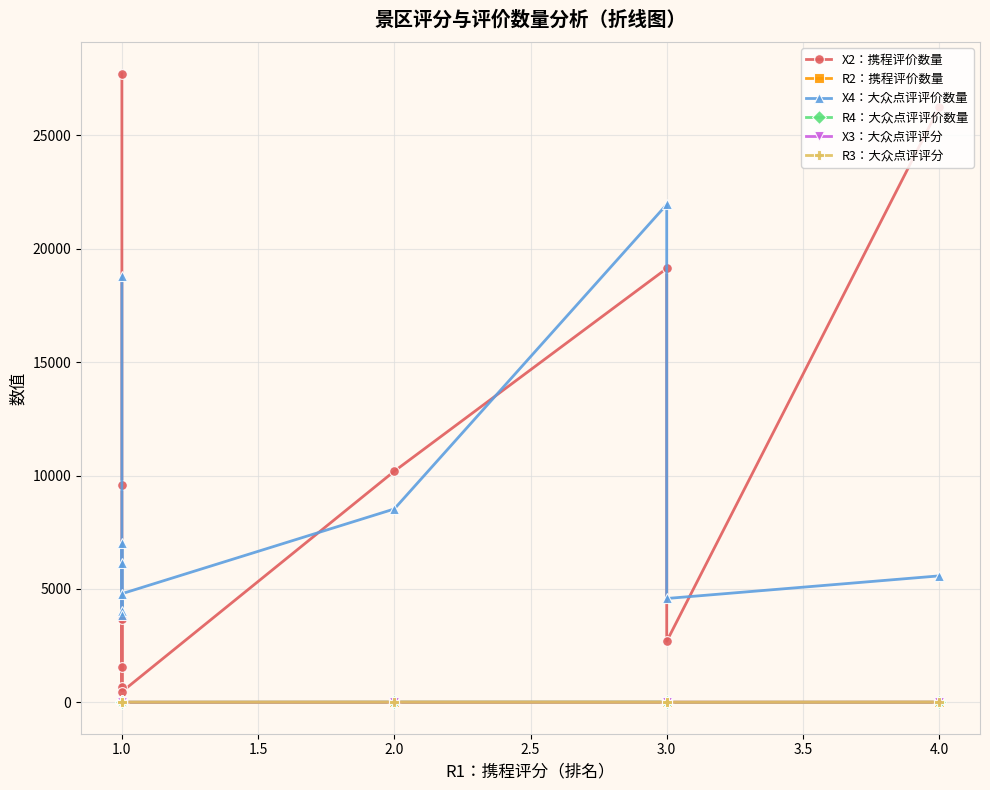

Read the X3：大众点评评分 value at 3.0.

4.9